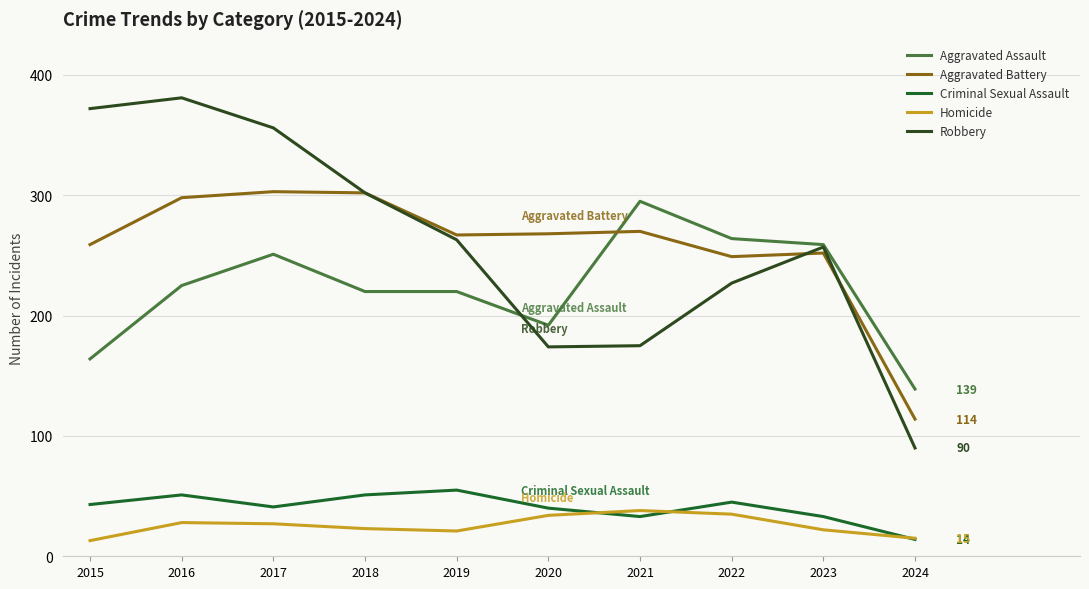

What is the value of the Robbery point at the 10th from the left?

90